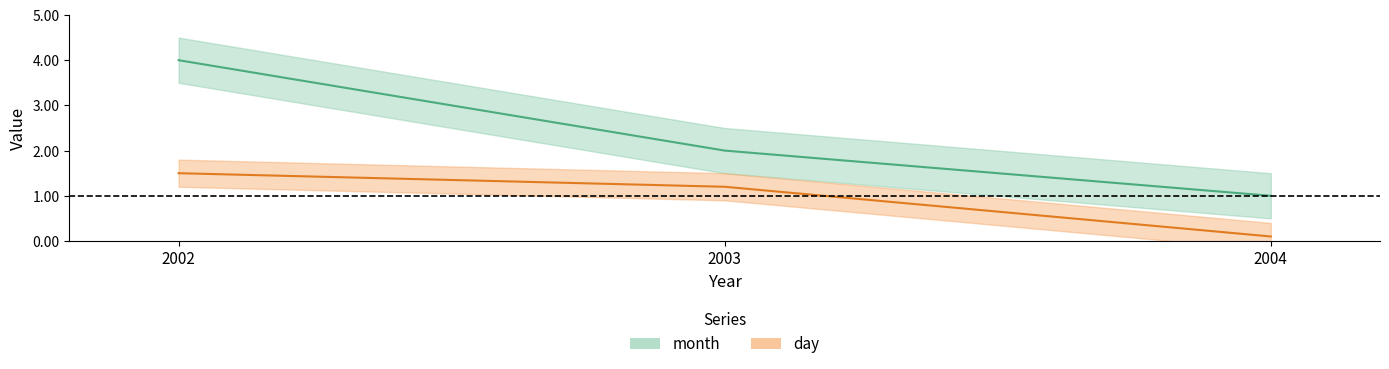

How many values in the month series are below 2?

1